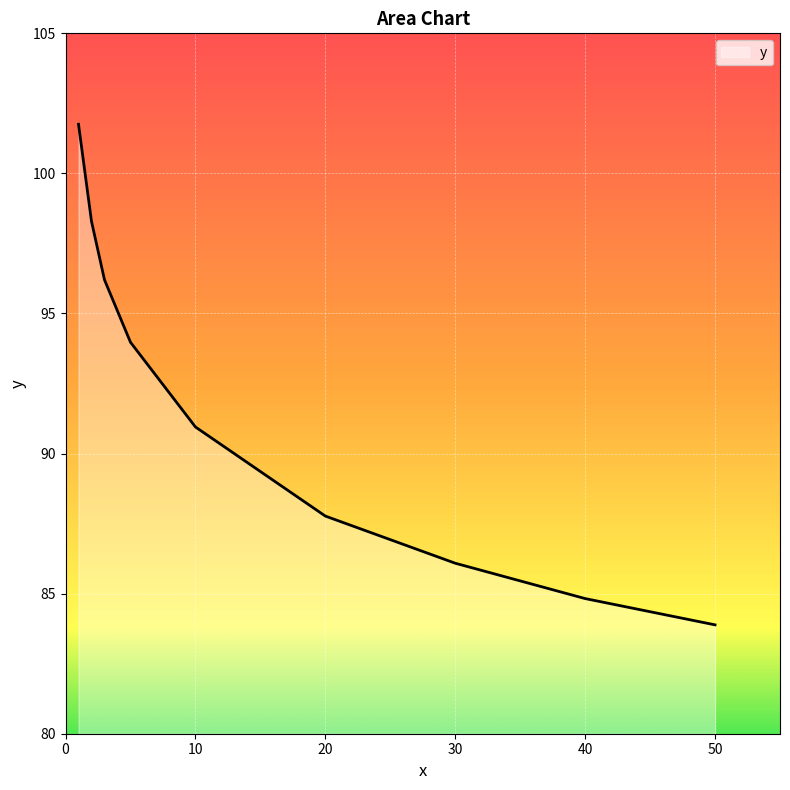

What is the greatest value displayed?

101.8